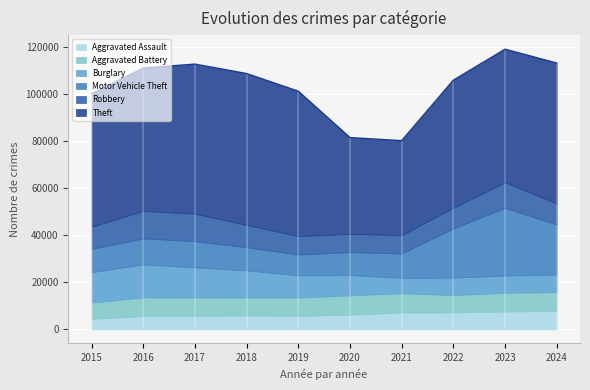

What are all the series names shown in the legend?

Aggravated Assault, Aggravated Battery, Burglary, Motor Vehicle Theft, Robbery, Theft